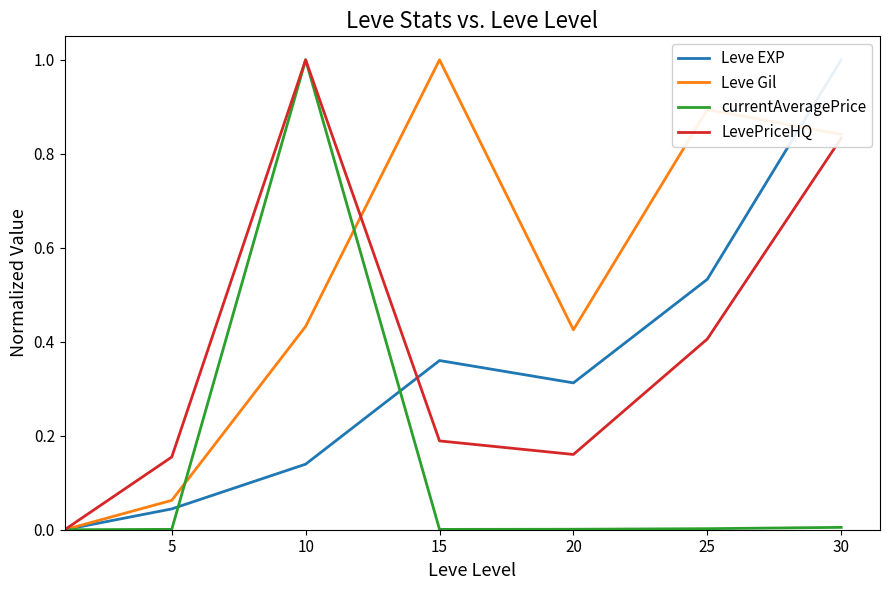

Which series has the widest spread of values?

Leve EXP